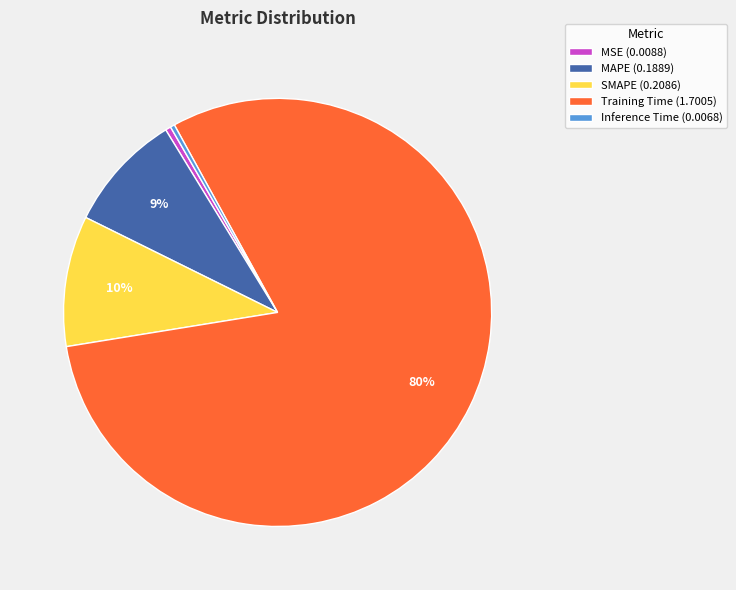

Is the sum of SMAPE and Inference Time greater than half?

No